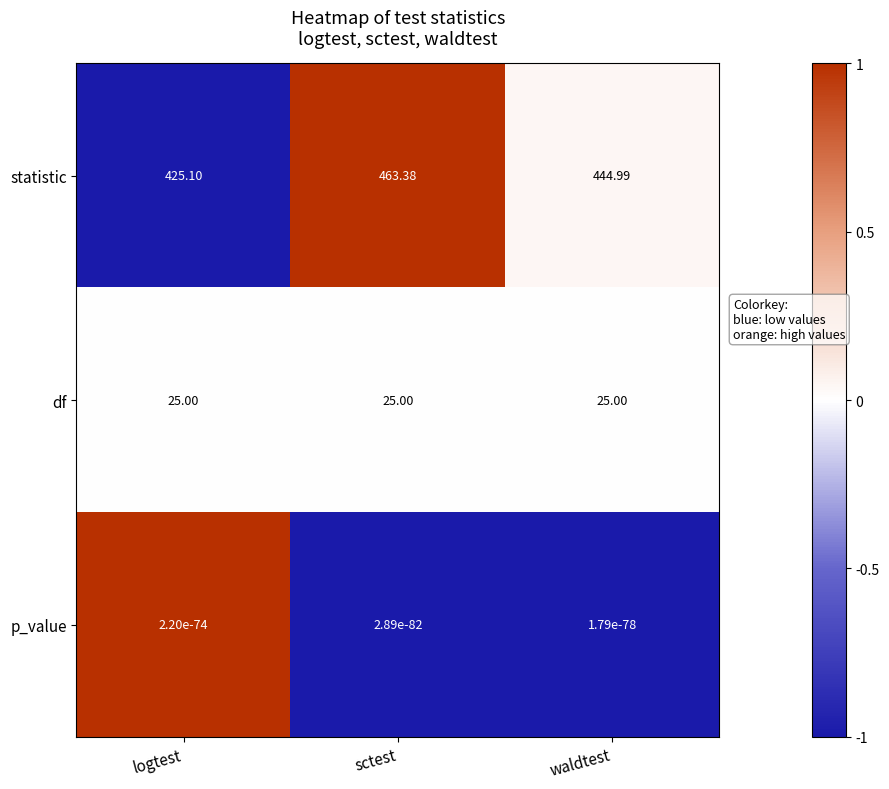

Rank the series at sctest from lowest to highest value.

p_value, df, statistic